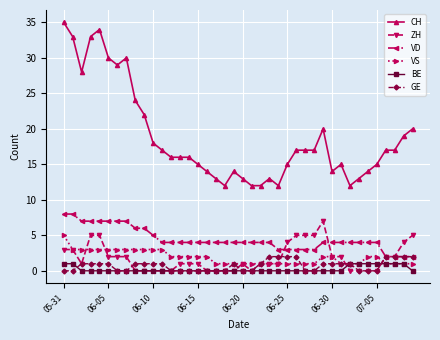

Which series has the largest total across all categories?

CH